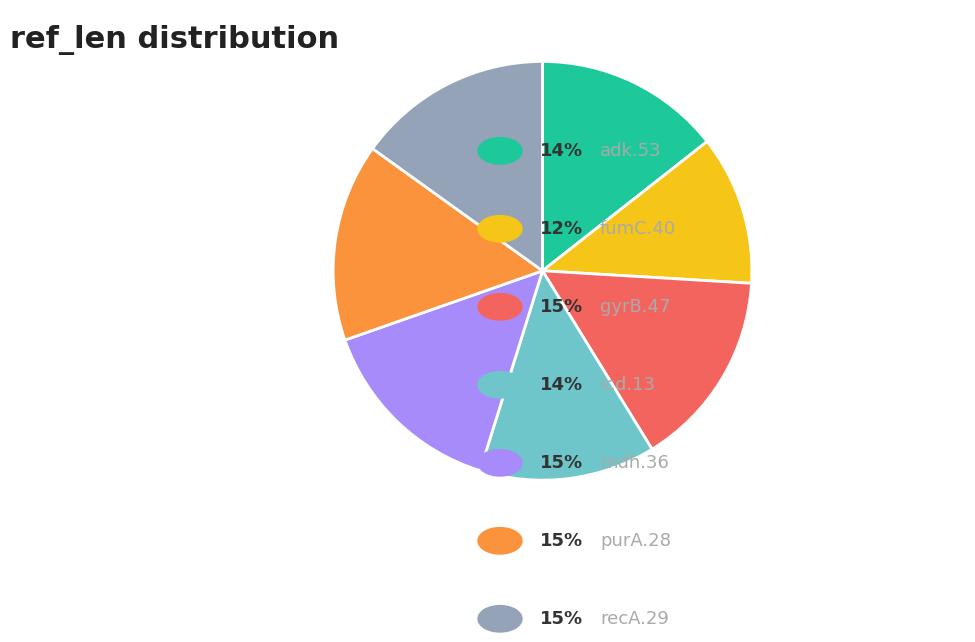

Is there a majority slice in this chart?

No